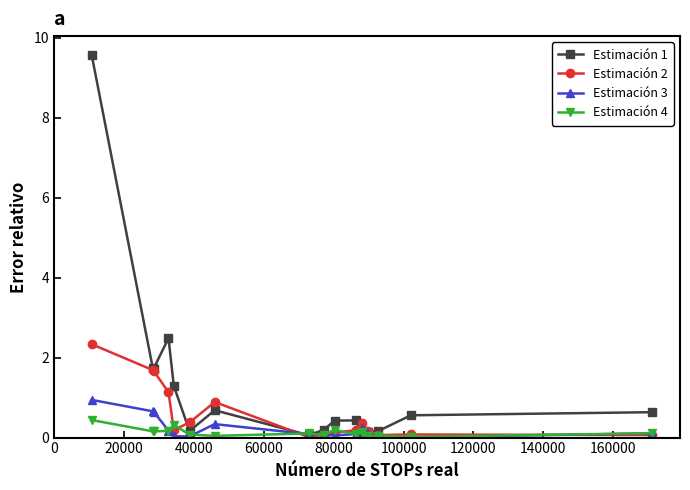

Which series has the largest total across all categories?

Estimación 1